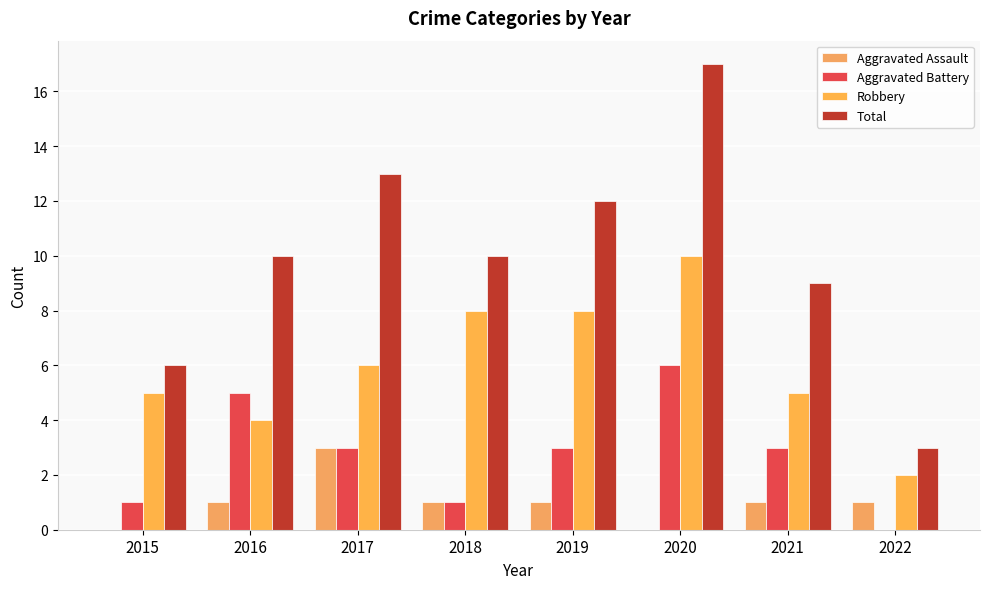

Which series has the largest total across all categories?

Total